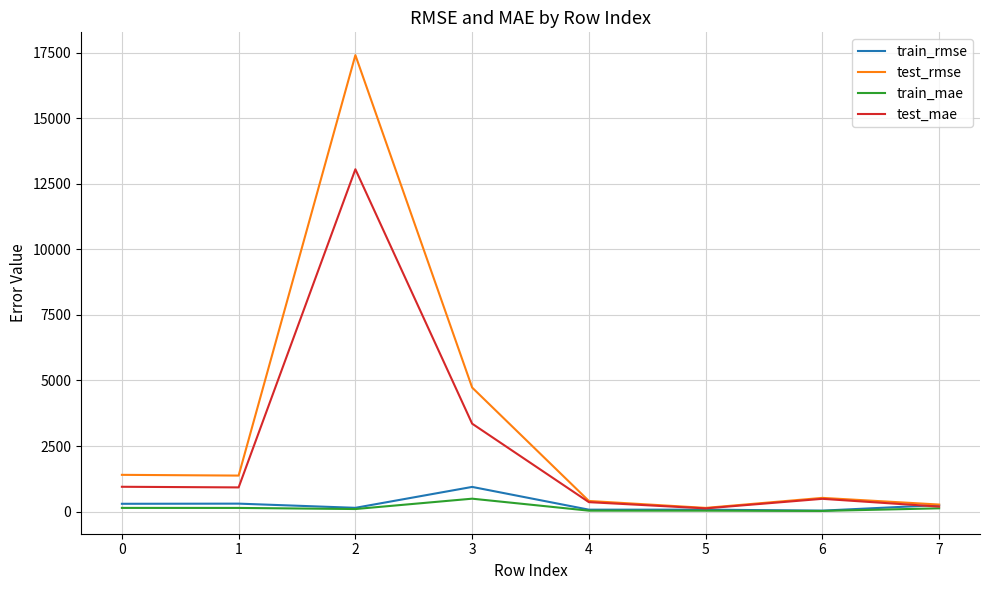

The value of test_rmse at 6 is 521.7. True or false?

True